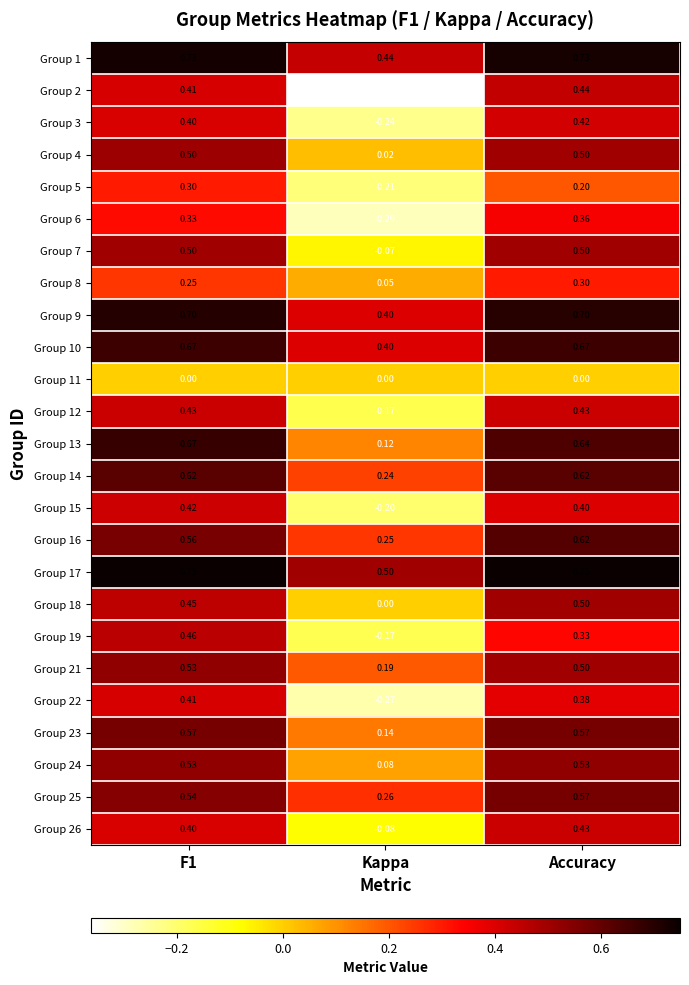

At which category does the chart reach its minimum across all series?

Kappa